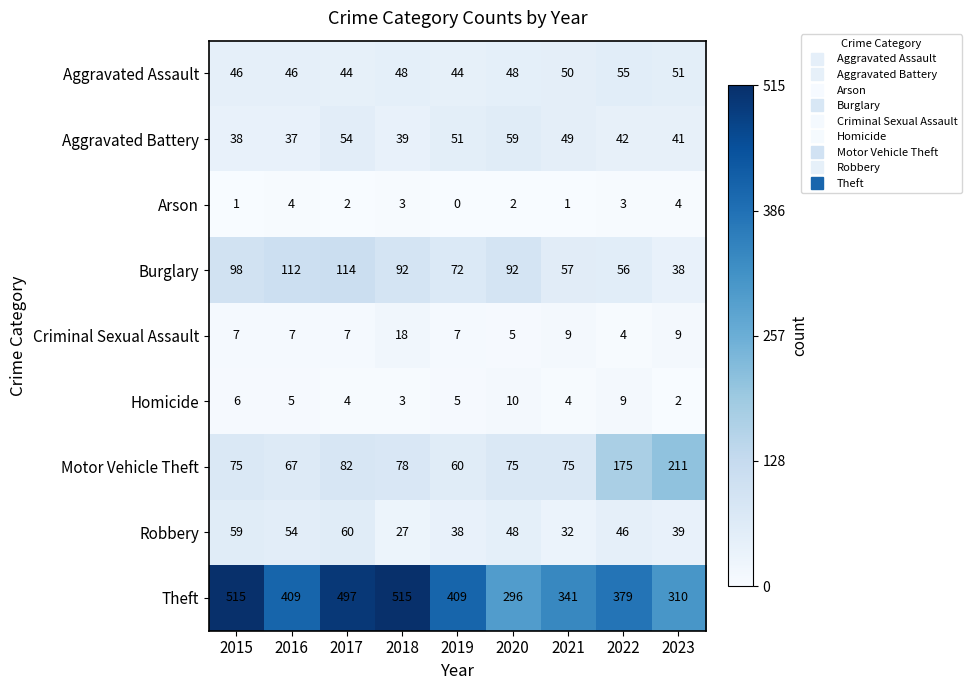

Which series has the widest spread of values?

Theft